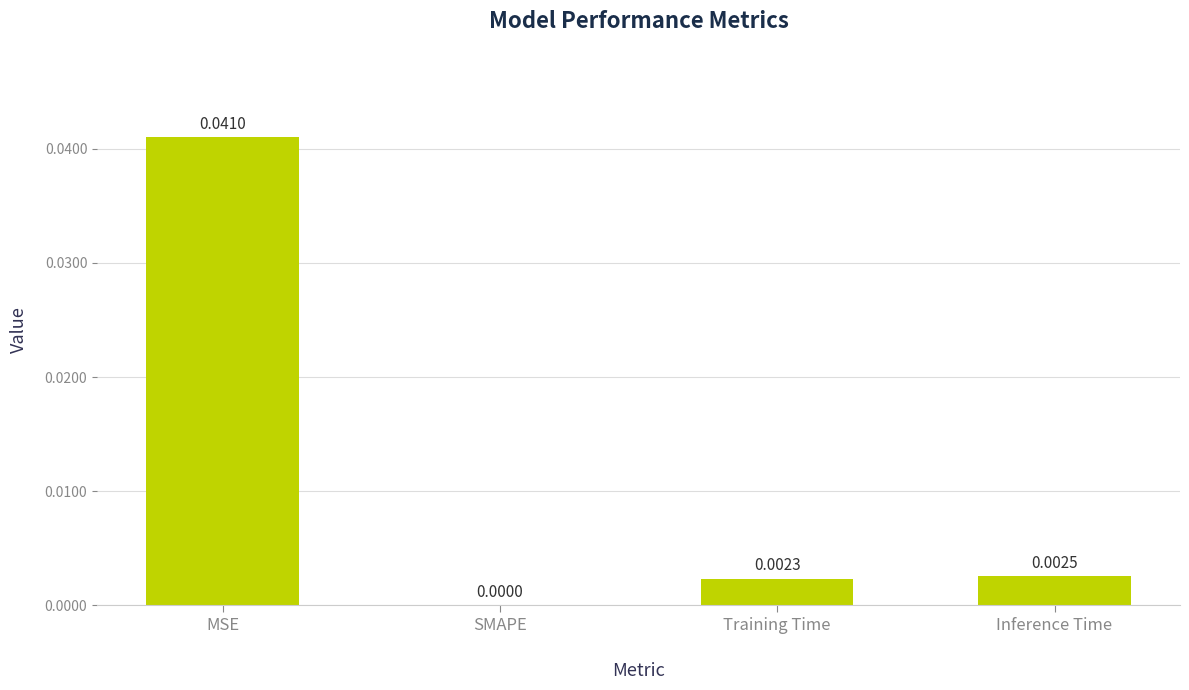

Which has a higher value, Training Time or MSE?

MSE